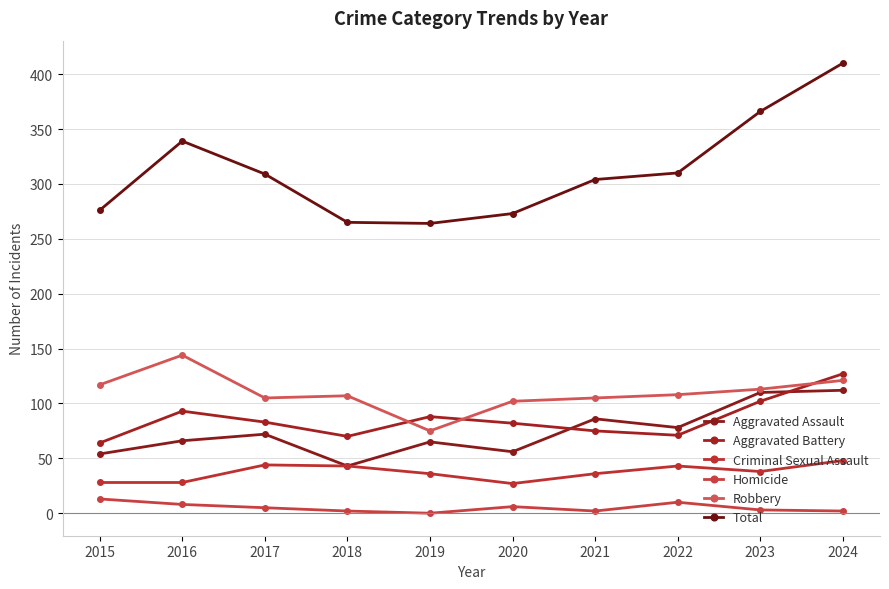

How many lines are shown in the chart?

6